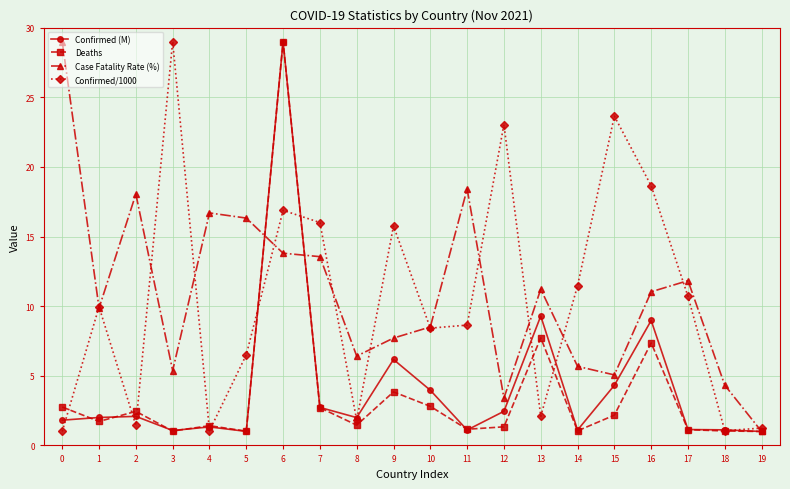

Is it true that Confirmed (M) equals 2.0 at 1?

True